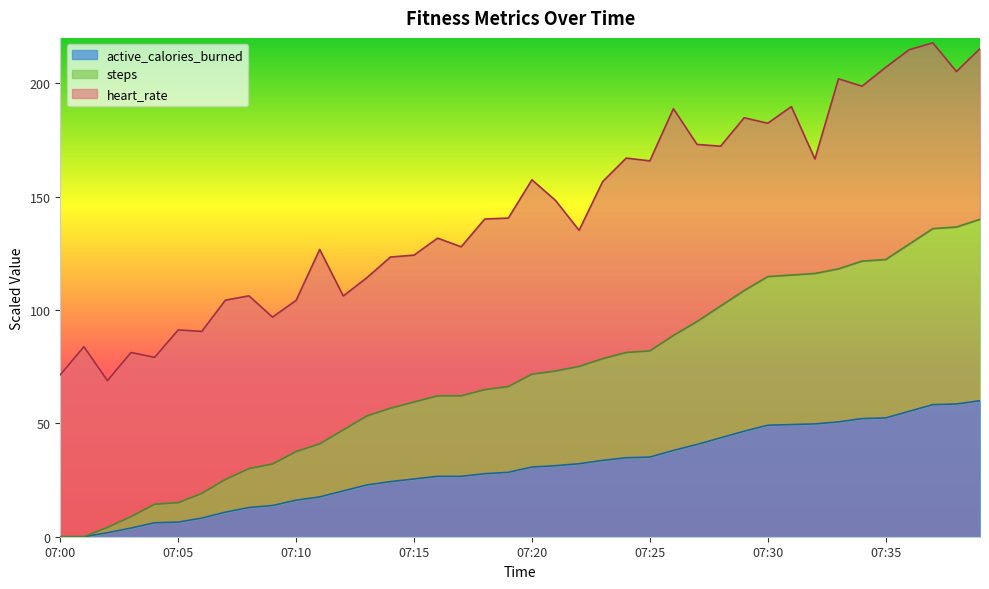

What is the total value across all series at 07:30?

182.4